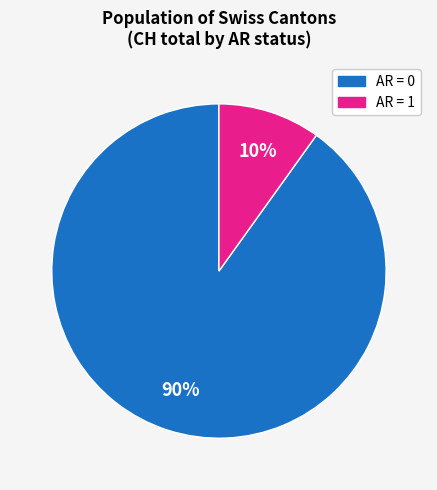

Is there any slice that represents more than half of the pie?

Yes